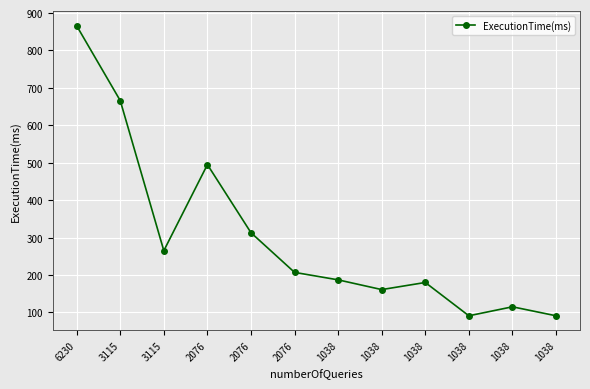

How many lines are shown in the chart?

1